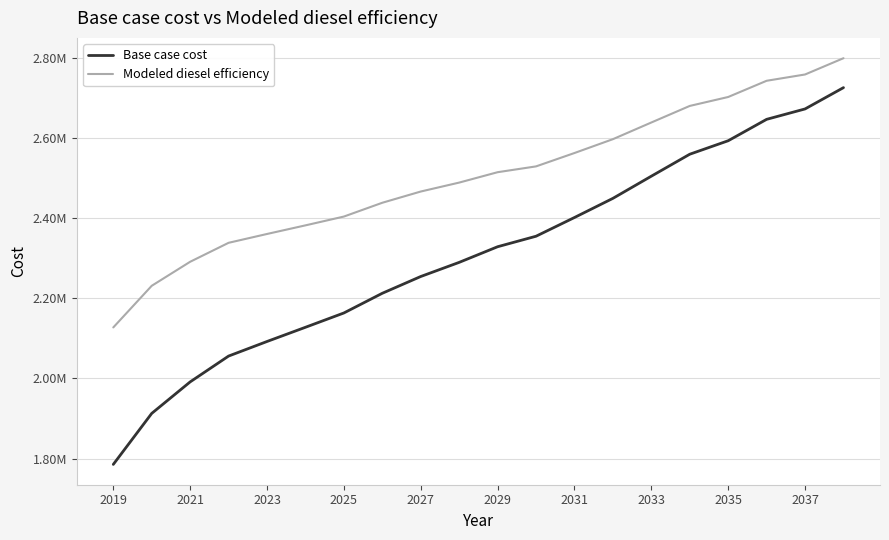

What are all the series names shown in the legend?

Base case cost, Modeled diesel efficiency